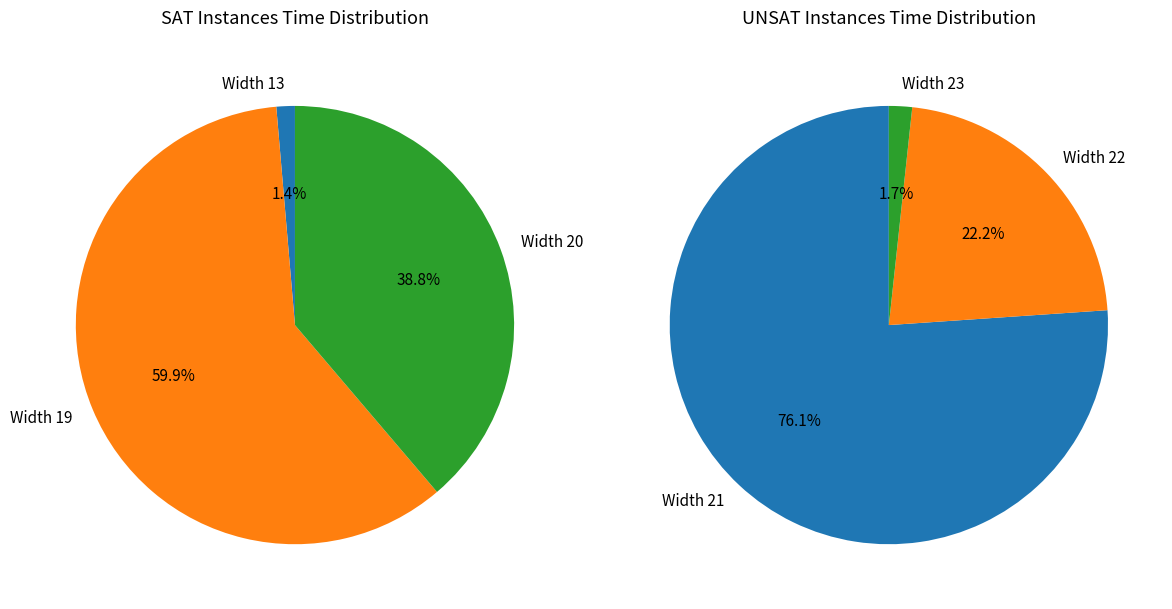

Rank the series by their average value, from highest to lowest.

UNSAT, SAT